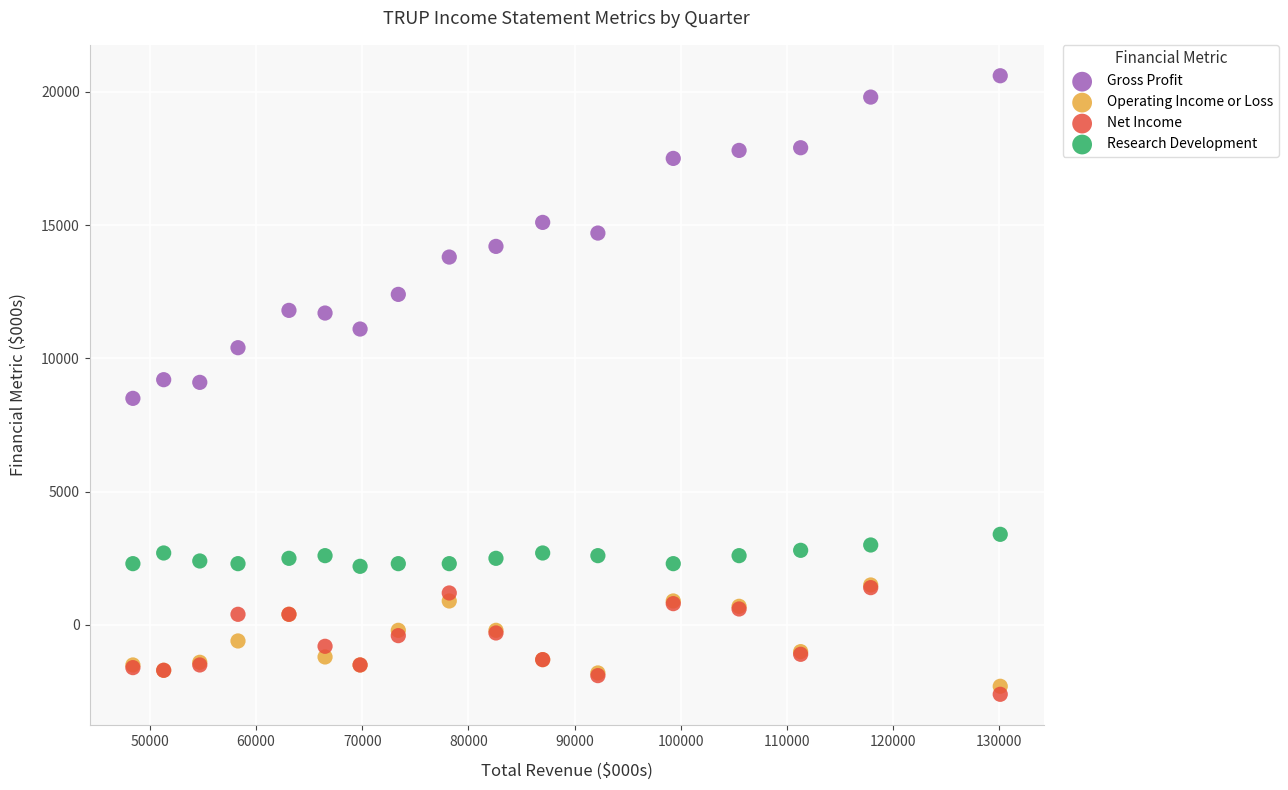

What are all the series names shown in the legend?

Gross Profit, Operating Income or Loss, Net Income, Research Development